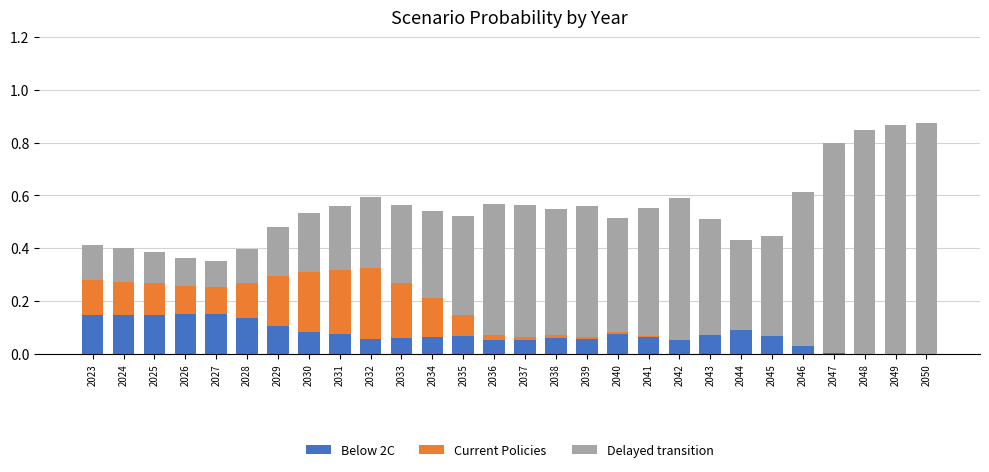

What is the difference between the maximum and minimum values in the Current Policies series?

0.3